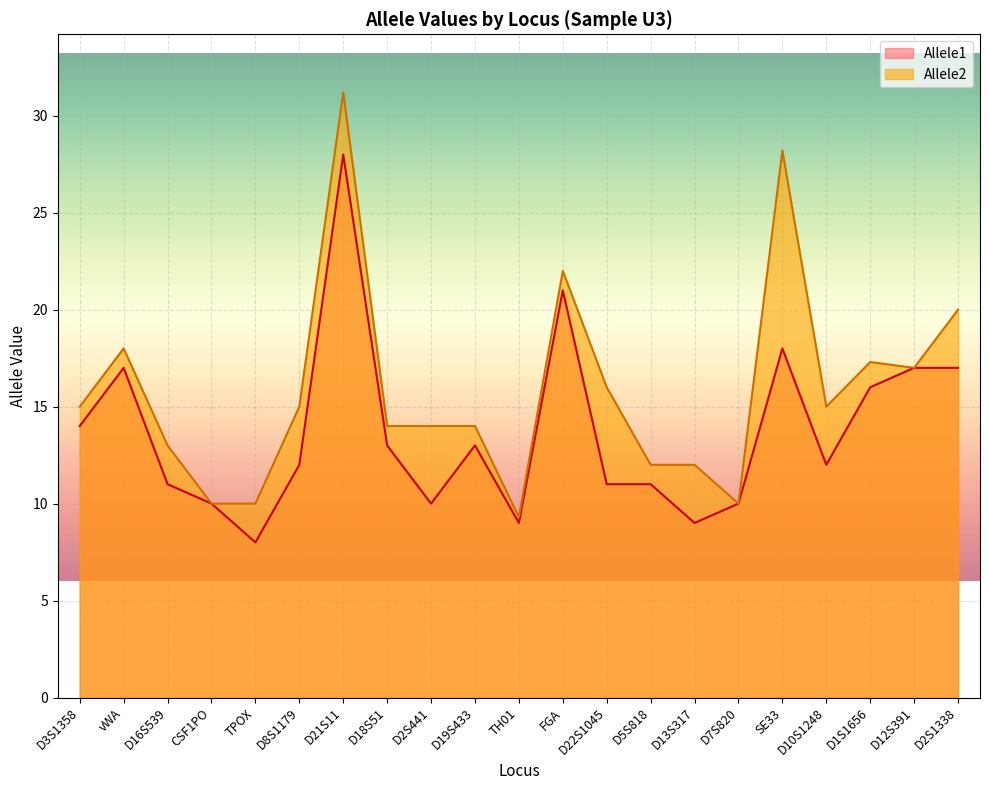

What is the total value across all series at D13S317?

21.0